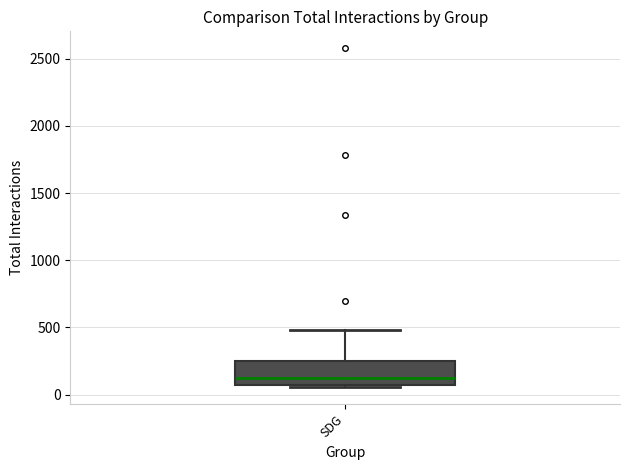

Transcribe this box plot: give where the median line is, the range the box spans, and where the two whiskers end, as read against the y-axis. The values are not printed on the chart, so give them approximately, as read against the axis.

median 150, box 50 to 250, whiskers 50 to 500